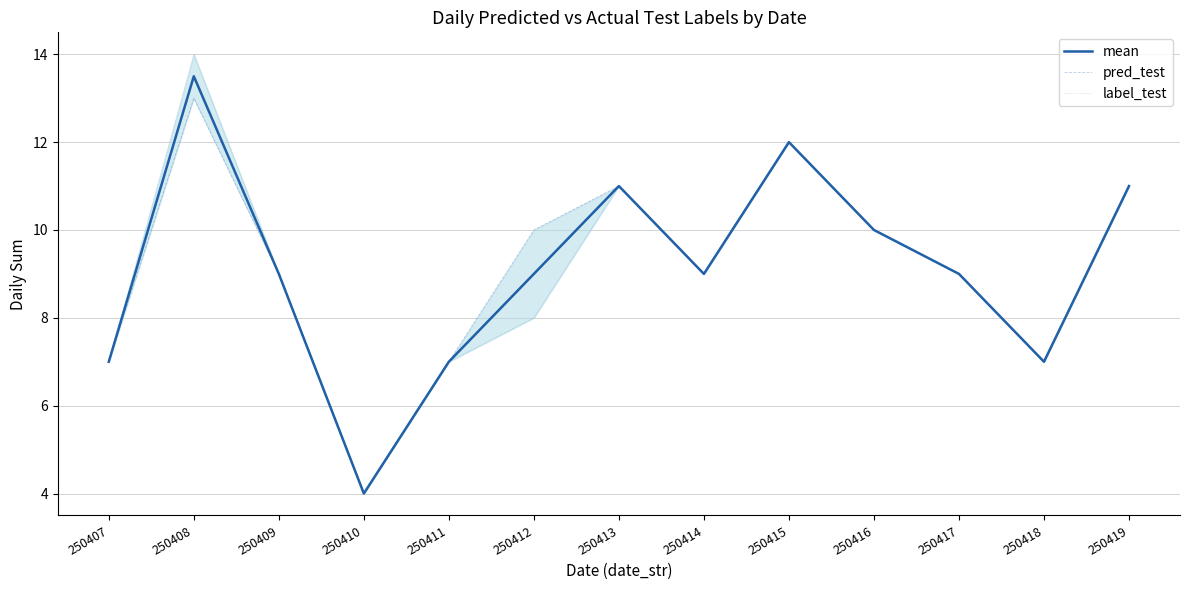

Between 250412 and 250409, which is larger?

250412